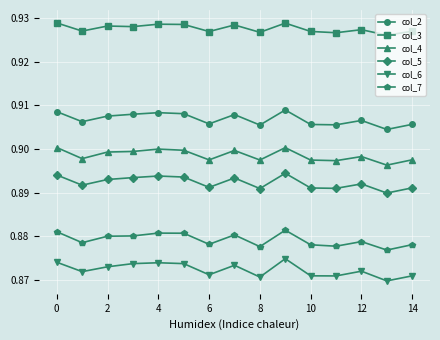

What are all the series names shown in the legend?

col_2, col_3, col_4, col_5, col_6, col_7